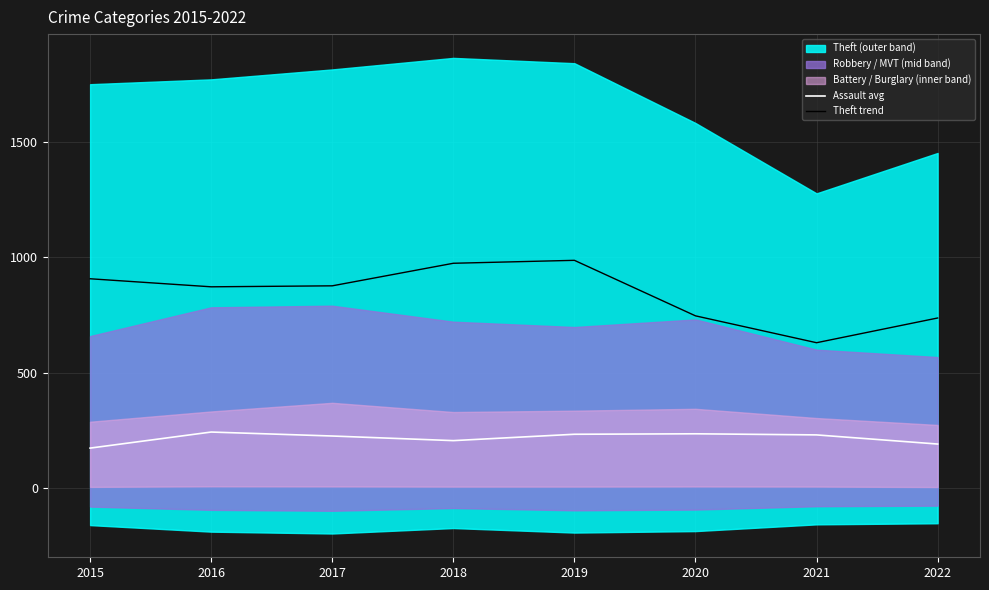

What is the approximate value of Assault avg at 2017?

225.6